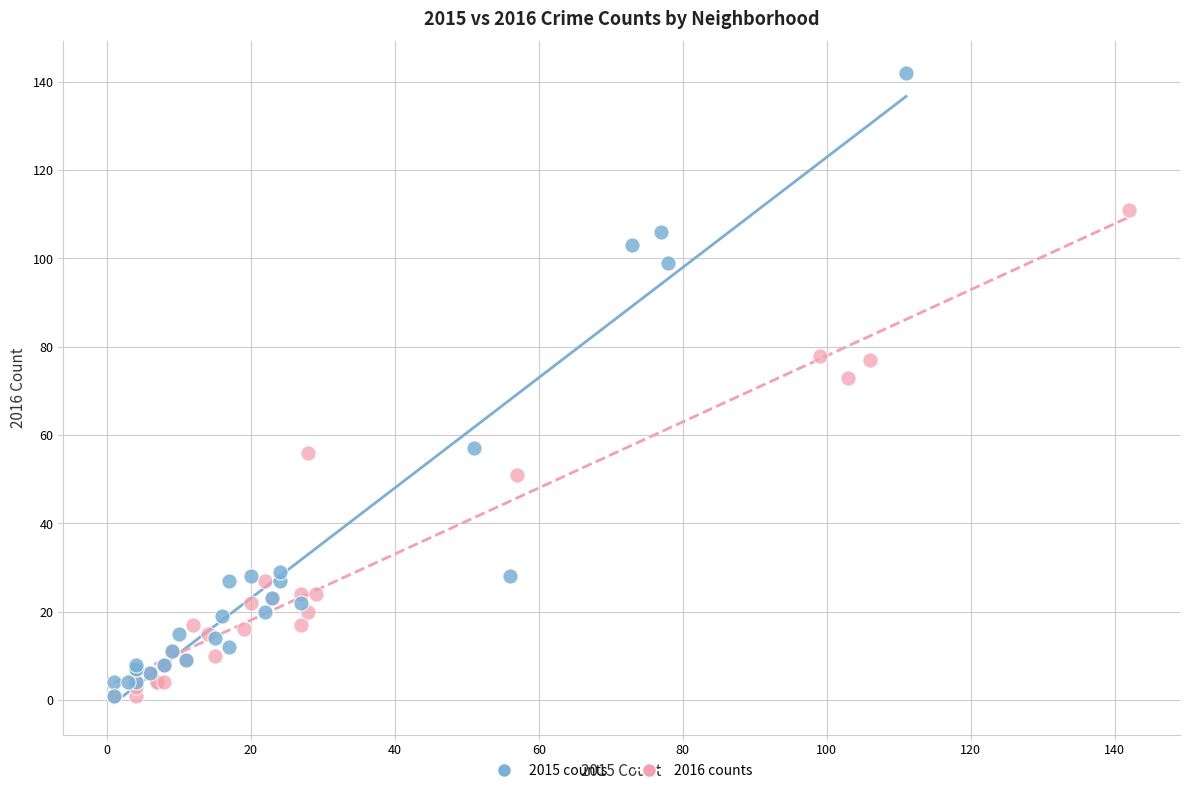

Which series contains the highest Y value?

2015 counts